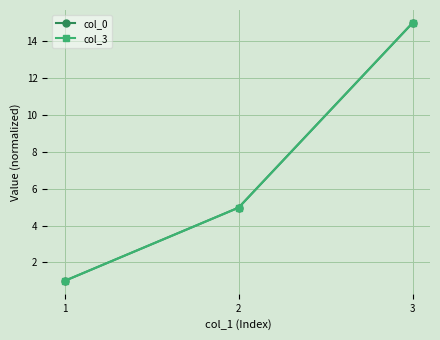

Which label corresponds to the largest value in the chart?

3